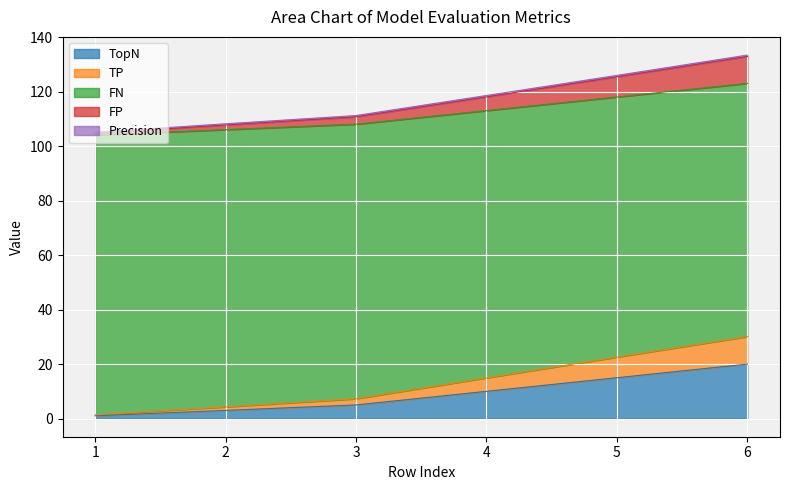

Does the chart display data point markers on the line(s)?

No